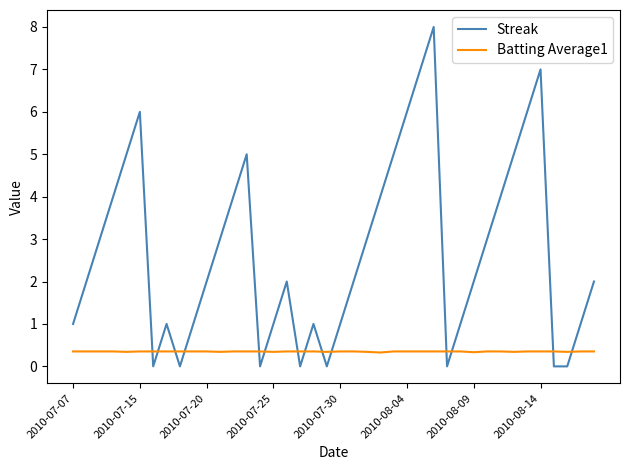

List the series in order of their peak value, lowest first.

Batting Average1, Streak